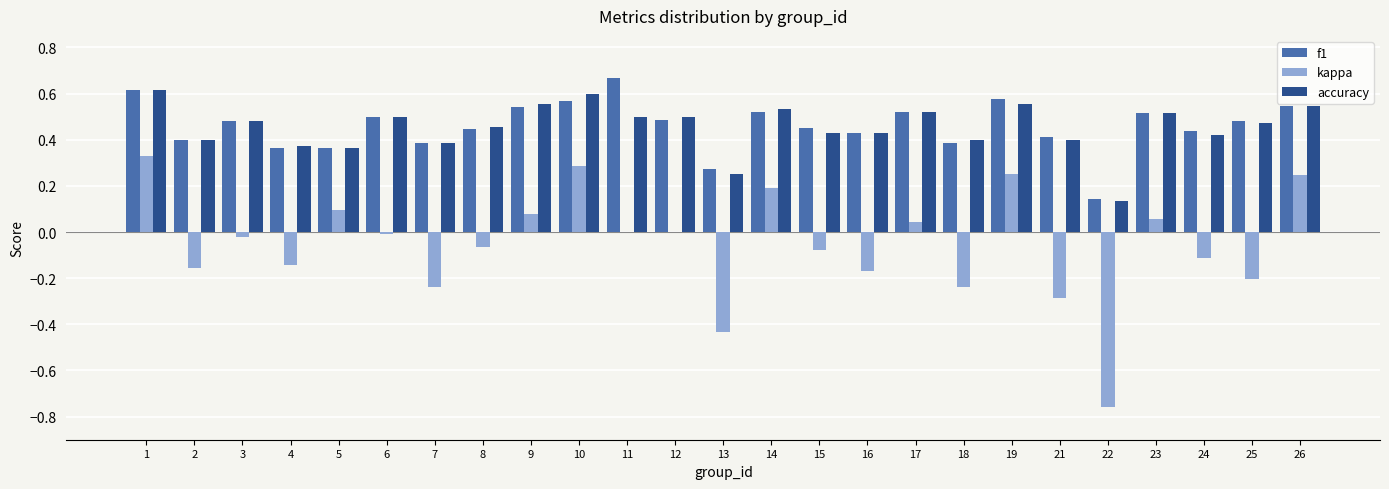

Which series changed the most between 6 and 26?

kappa